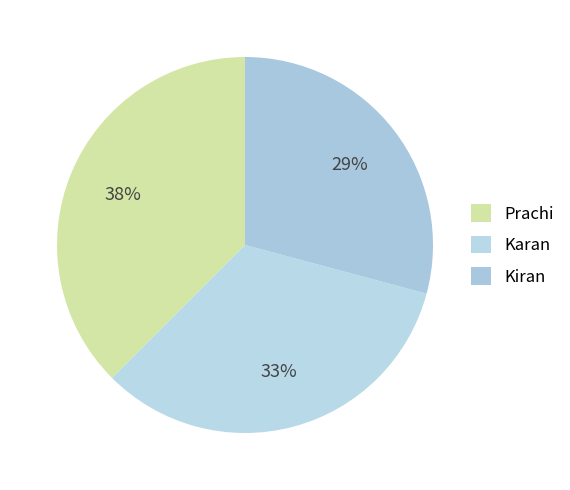

True or false: Karan accounts for 33% of the total.

True